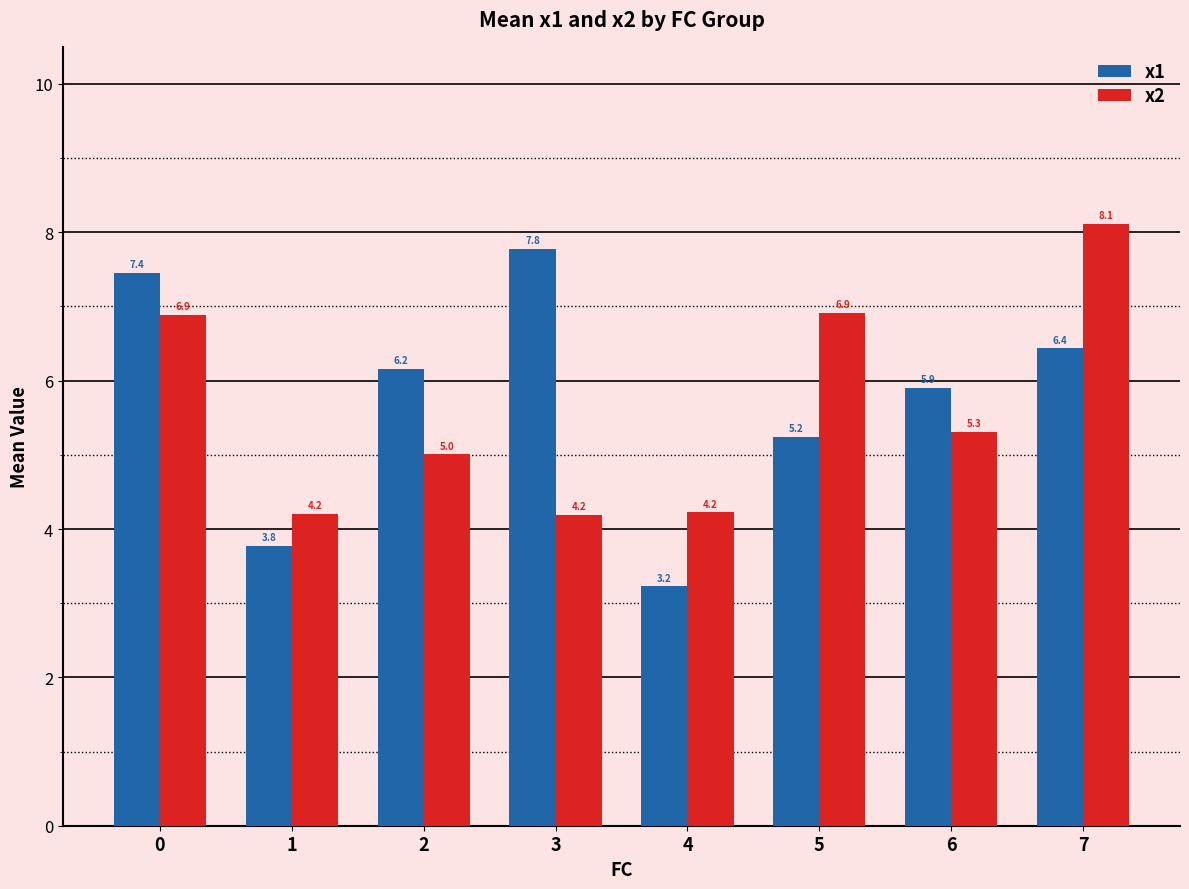

True or false: x2 has a value of 10.6 at 5.

False